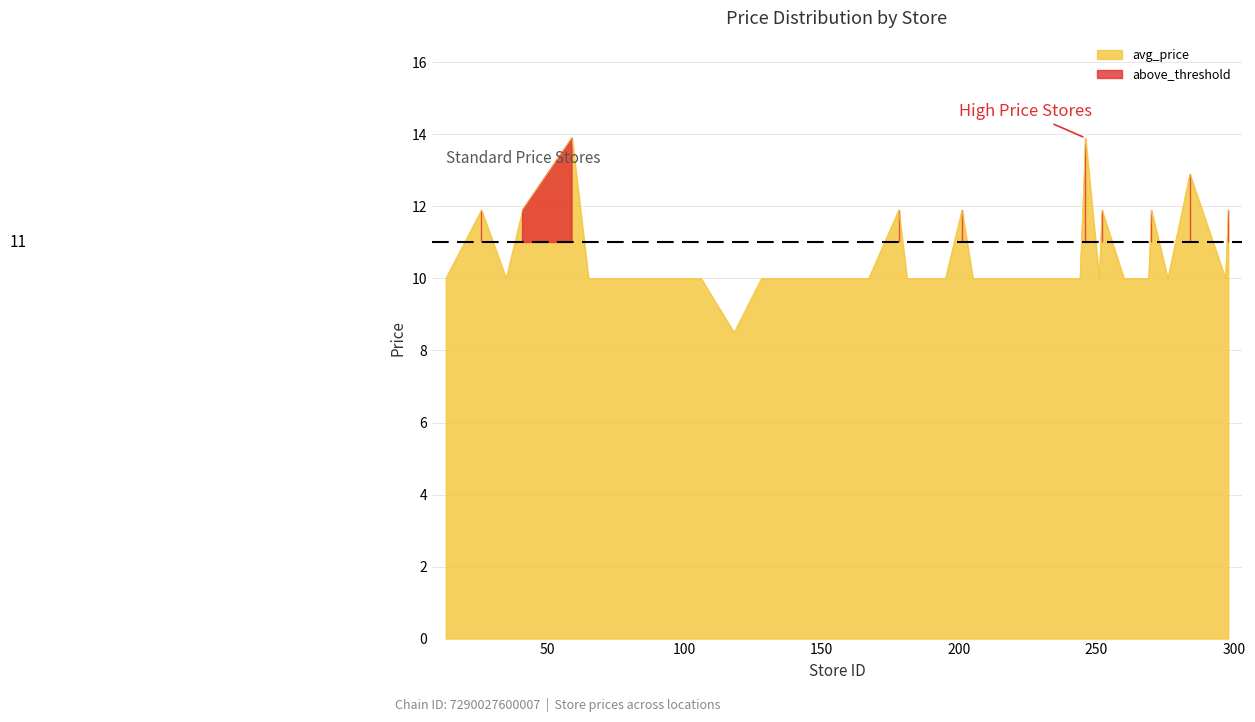

What is the lowest value of the avg_price series?

8.5